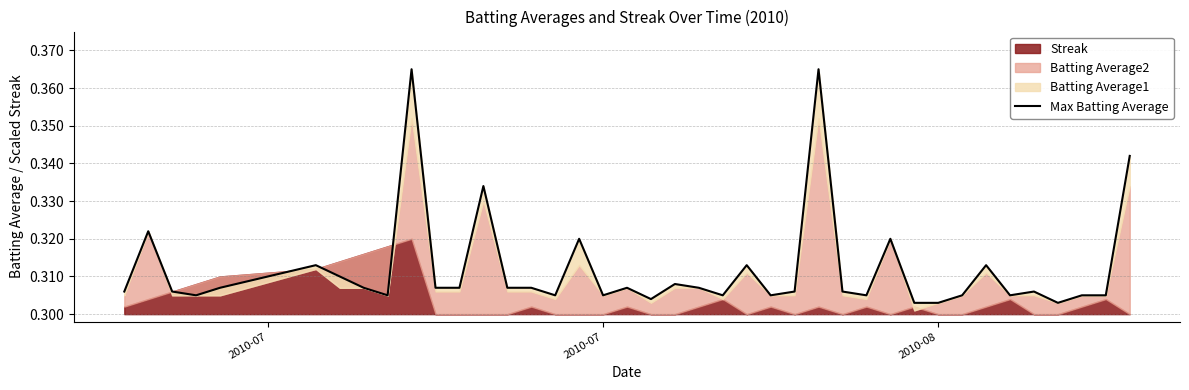

What is the sum of all values?

12.5